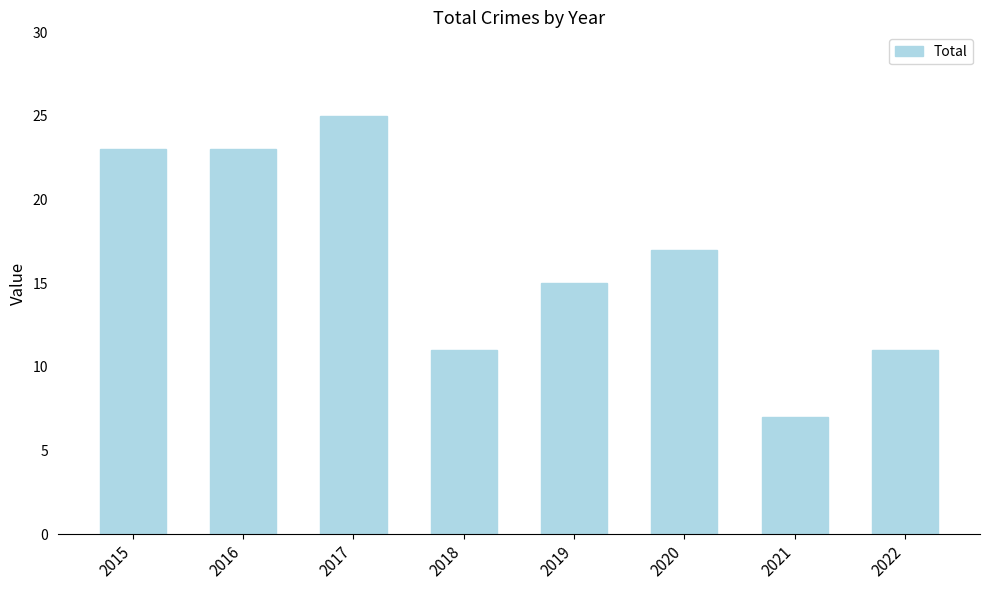

Approximately how many times larger is the value at 2022 compared to 2017?

0.4